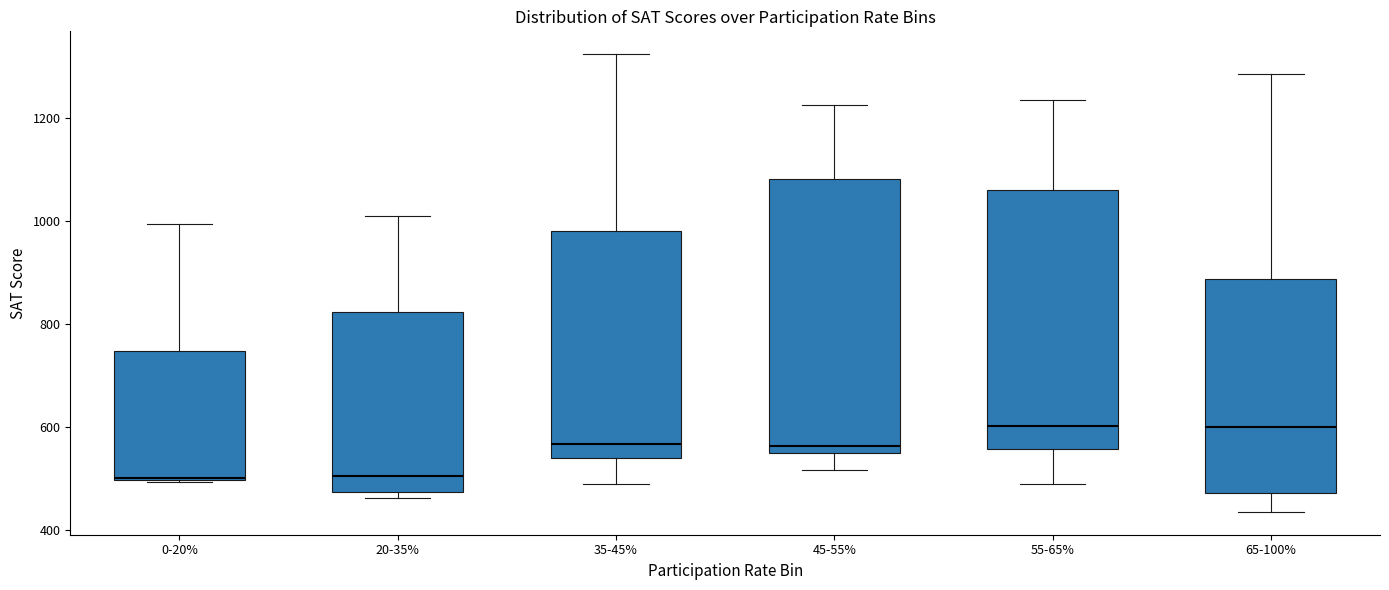

Where is the upper edge of the box for 45-55% on the y-axis? The values are not printed on the chart, so give them approximately, as read against the axis.

1080